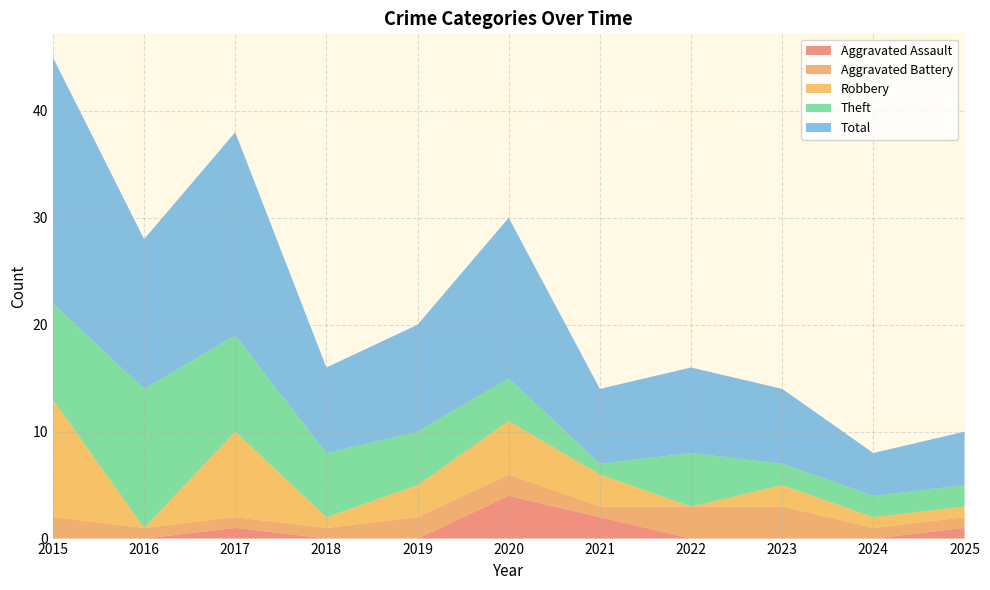

Reading left to right, list all the values displayed in this chart.

Aggravated Assault: 2015=0	2016=0	2017=1	2018=0	2019=0	2020=4	2021=2	2022=0	2023=0	2024=0	2025=1
Aggravated Battery: 2015=2	2016=1	2017=1	2018=1	2019=2	2020=2	2021=1	2022=3	2023=3	2024=1	2025=1
Robbery: 2015=11	2016=0	2017=8	2018=1	2019=3	2020=5	2021=3	2022=0	2023=2	2024=1	2025=1
Theft: 2015=9	2016=13	2017=9	2018=6	2019=5	2020=4	2021=1	2022=5	2023=2	2024=2	2025=2
Total: 2015=23	2016=14	2017=19	2018=8	2019=10	2020=15	2021=7	2022=8	2023=7	2024=4	2025=5